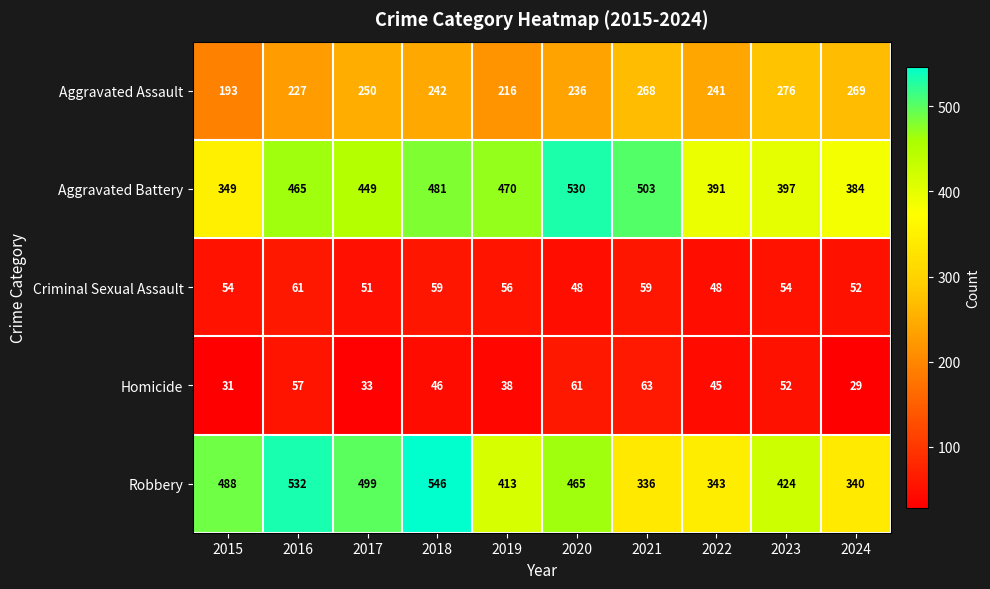

The value of Homicide at 2024 is 29. True or false?

True